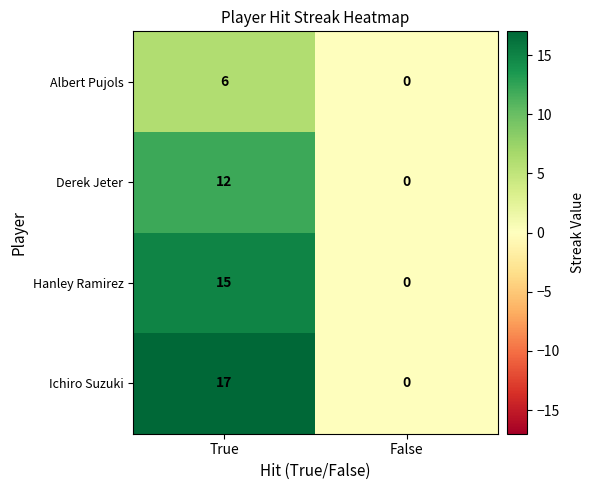

Rank the series at True from lowest to highest value.

Albert Pujols, Derek Jeter, Hanley Ramirez, Ichiro Suzuki